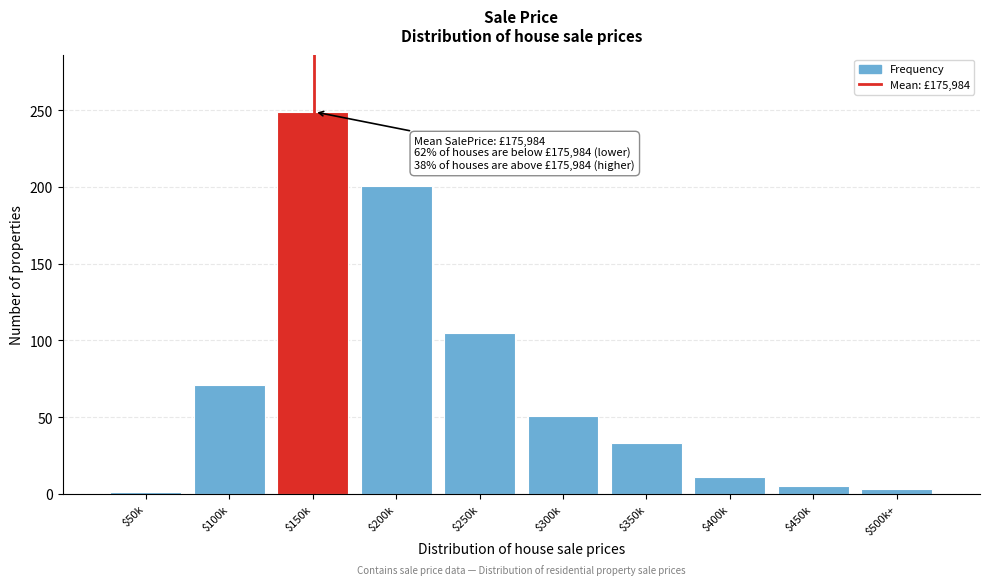

Reading left to right, what are all the values shown in this chart?

1	71	249	201	105	51	33	11	5	3